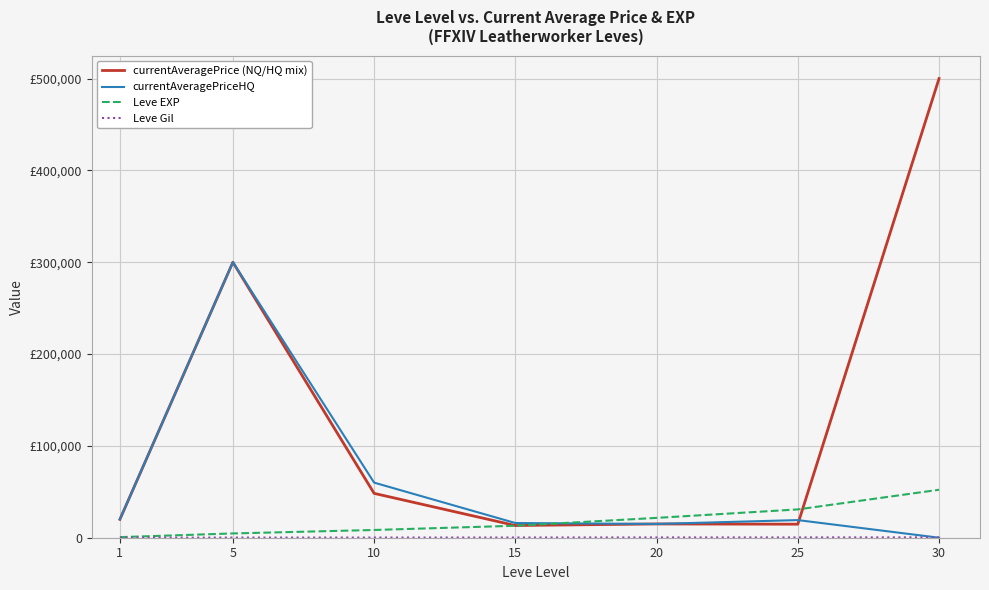

What is the difference between the Leve EXP values at 10 and 5?

3770.0